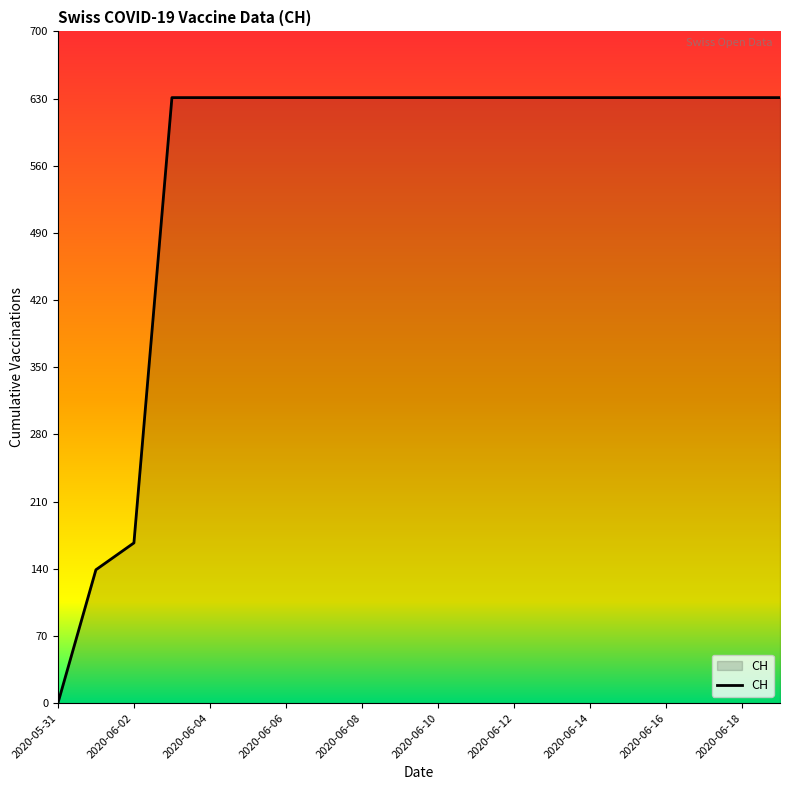

What is the difference between the maximum and minimum values?

631